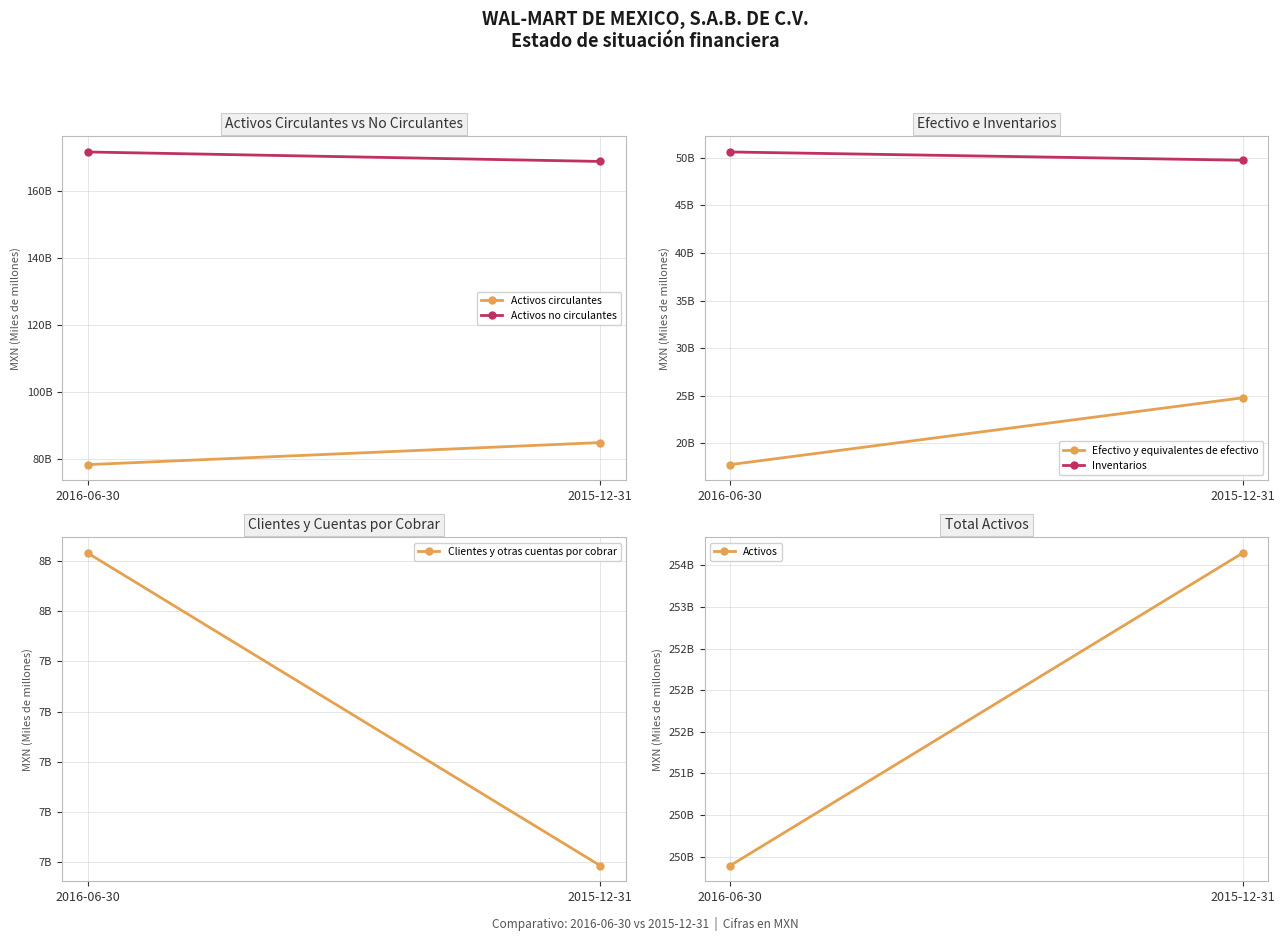

List the labels in order of Clientes y otras cuentas por cobrar value, smallest first.

2015-12-31, 2016-06-30